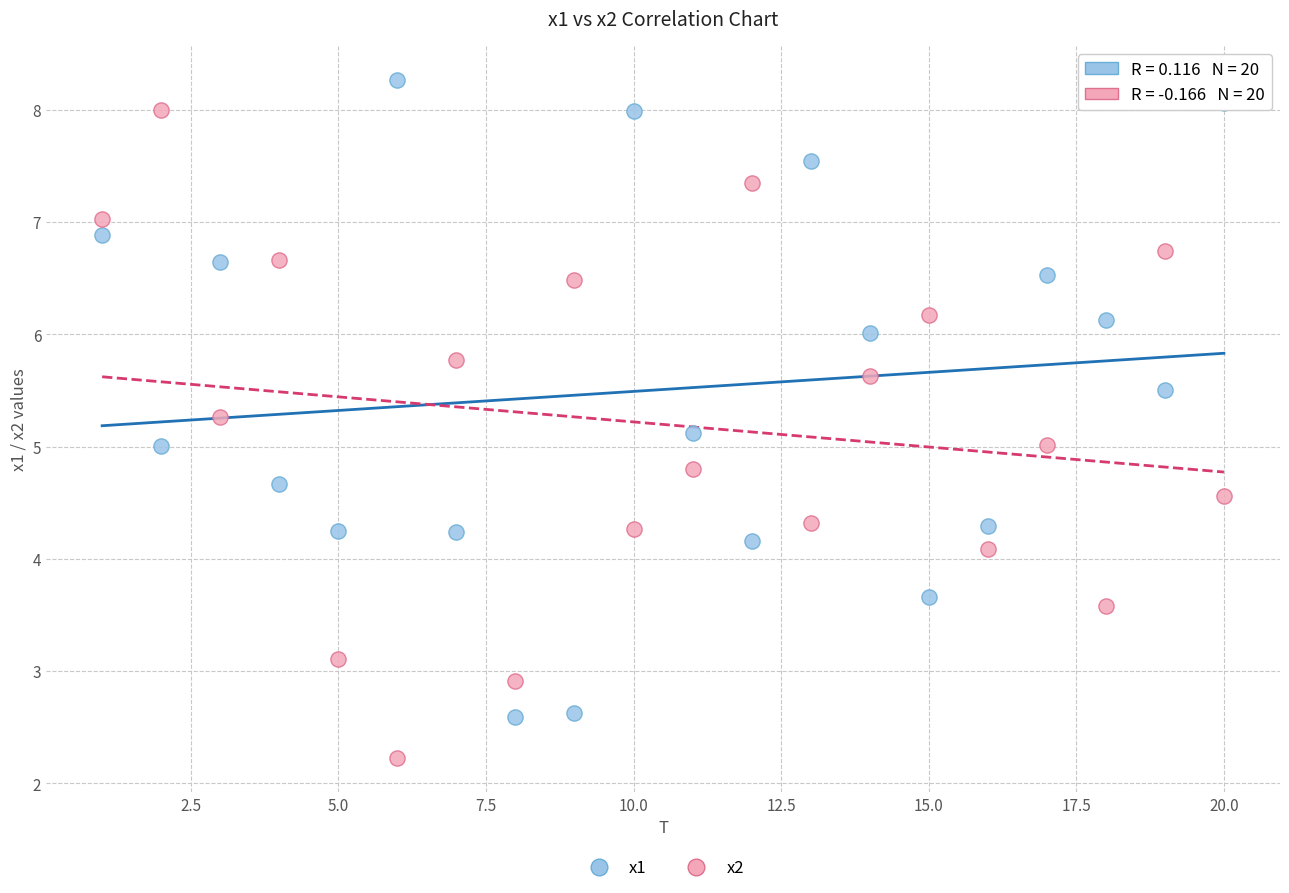

Which series contains the highest Y value?

x1